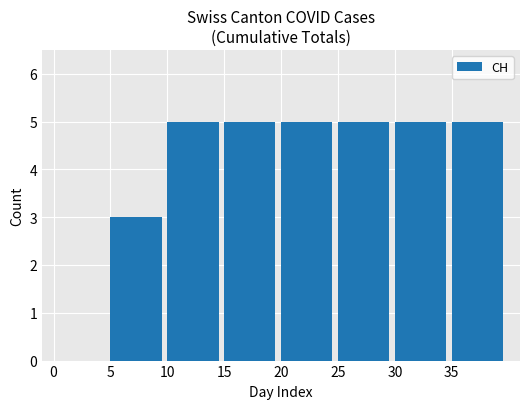

What is the ratio of the value at 25 to the value at 35?

1.0